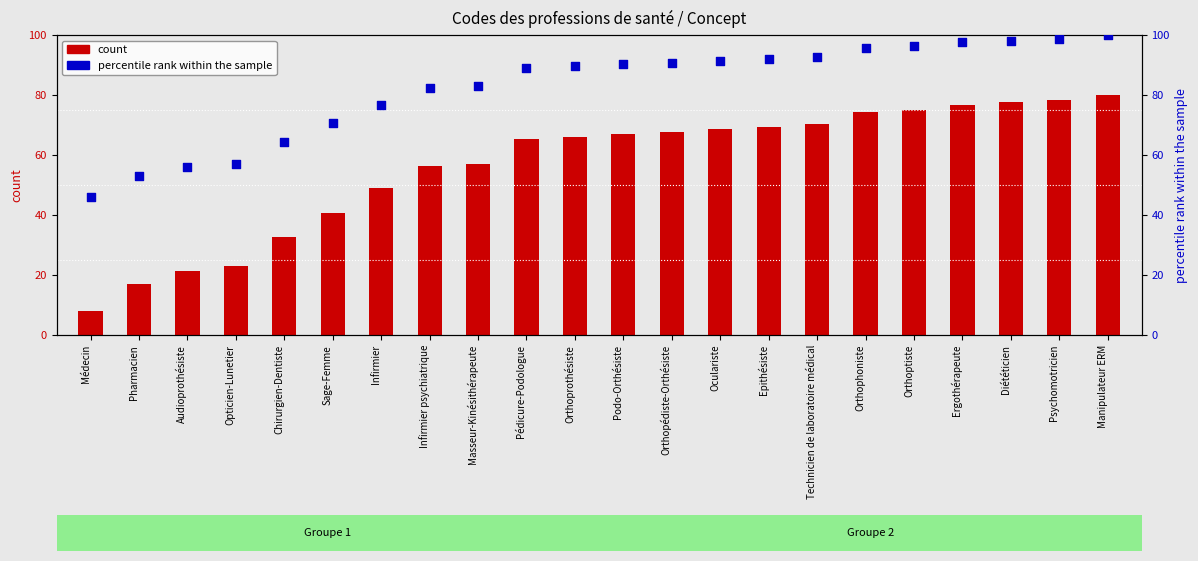

What is the total value across all series at Infirmier?

125.7